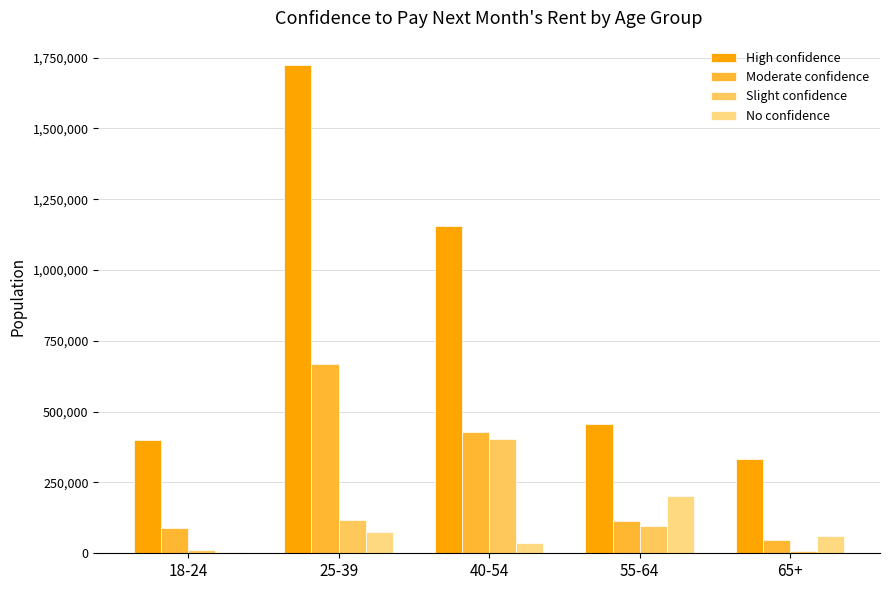

What is the sum of all High confidence values?

4069797